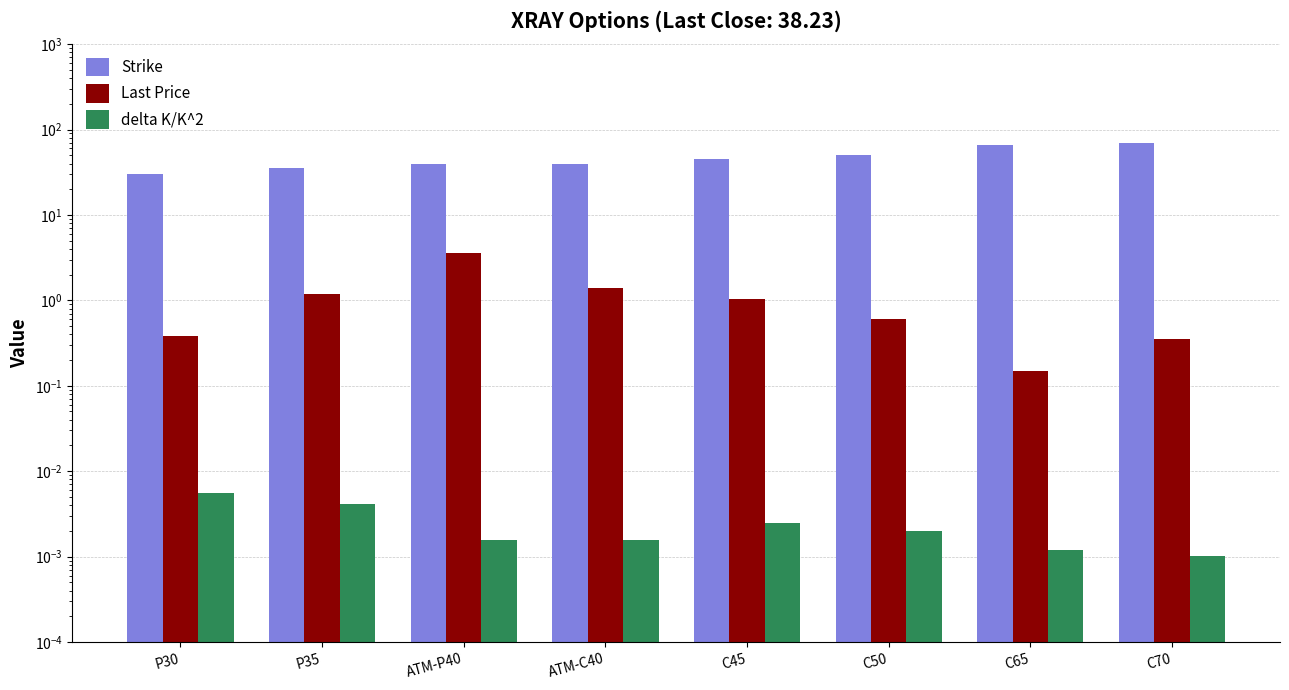

At which label is delta K/K^2 closest to 0?

C70